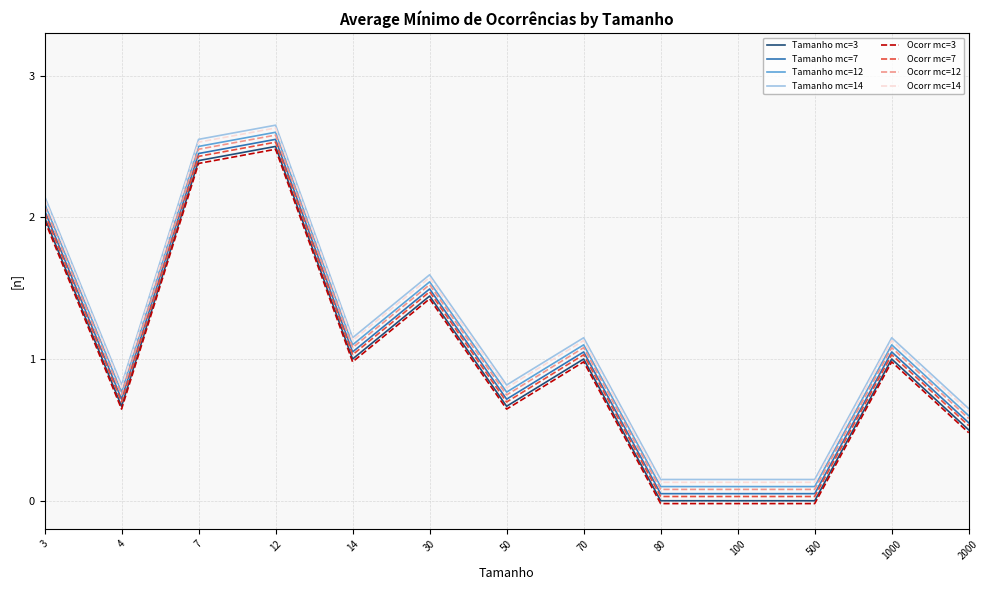

True or false: Ocorr mc=3 and Ocorr mc=12 cross at least once.

False